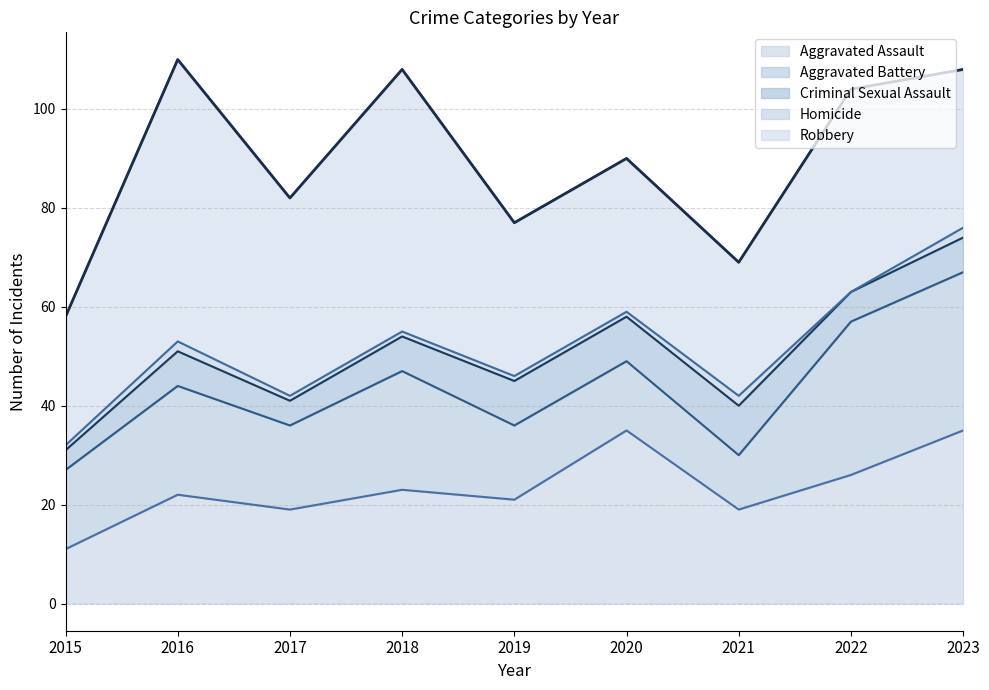

True or false: Homicide and Robbery intersect in this chart.

False